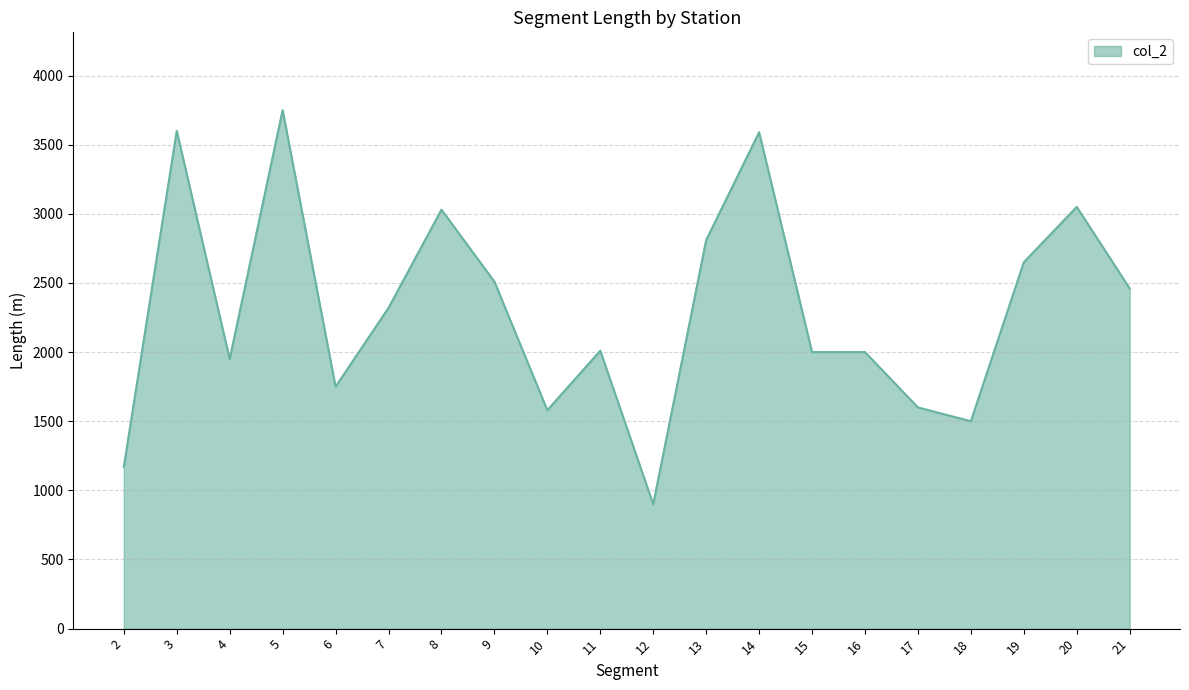

The chart shows a value of 5364 at 20. True or false?

False